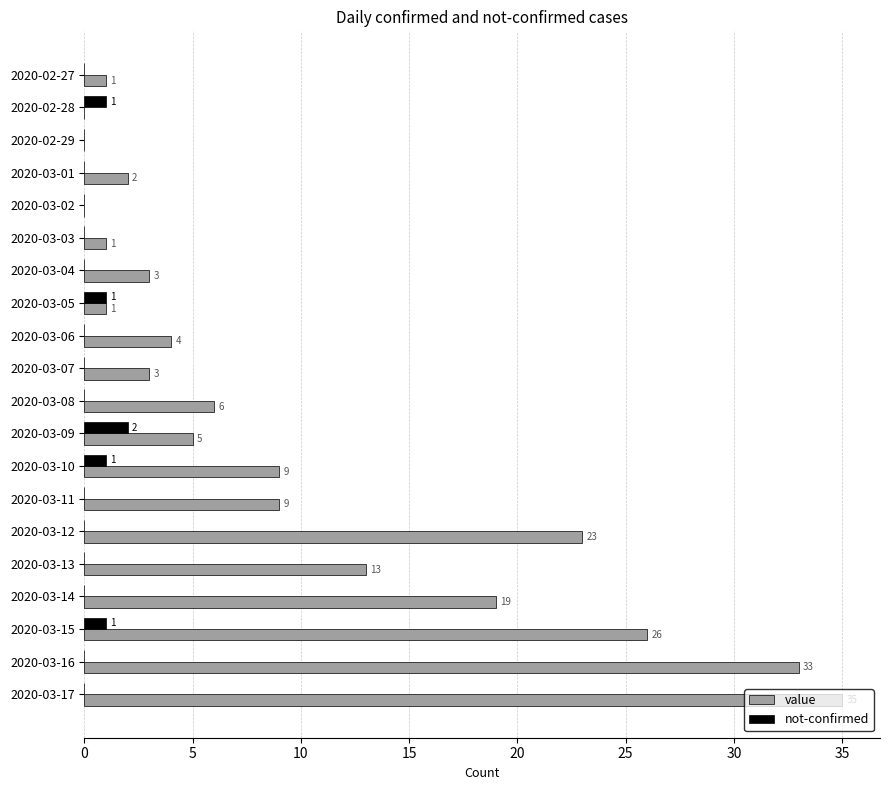

True or false: not-confirmed has a value of 0 at 2020-03-13.

True